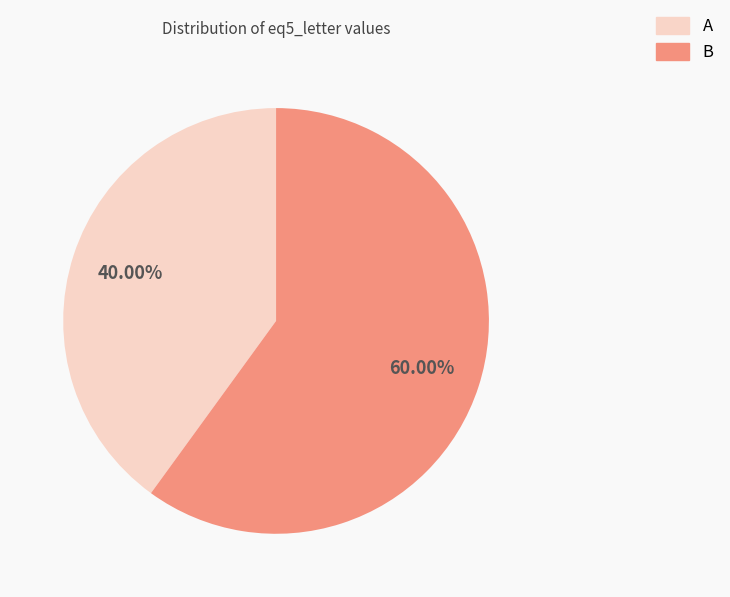

To the nearest percent, what is the average slice percentage?

50%